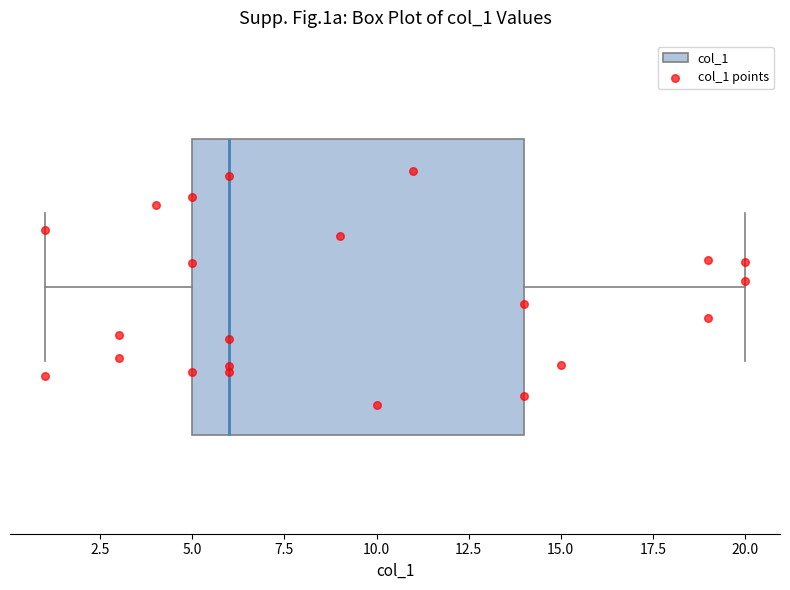

Where does the right whisker of the box end on the x-axis? The values are not printed on the chart, so give them approximately, as read against the axis.

20